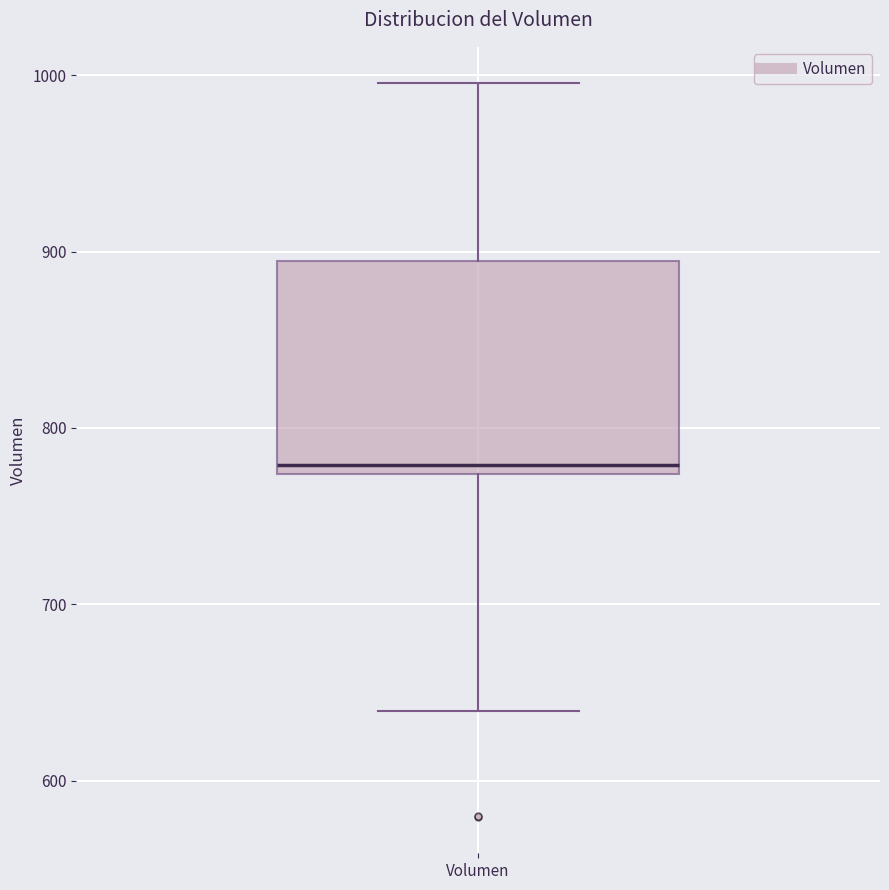

Where does the lower whisker of the box for Volumen end on the y-axis? The values are not printed on the chart, so give them approximately, as read against the axis.

640